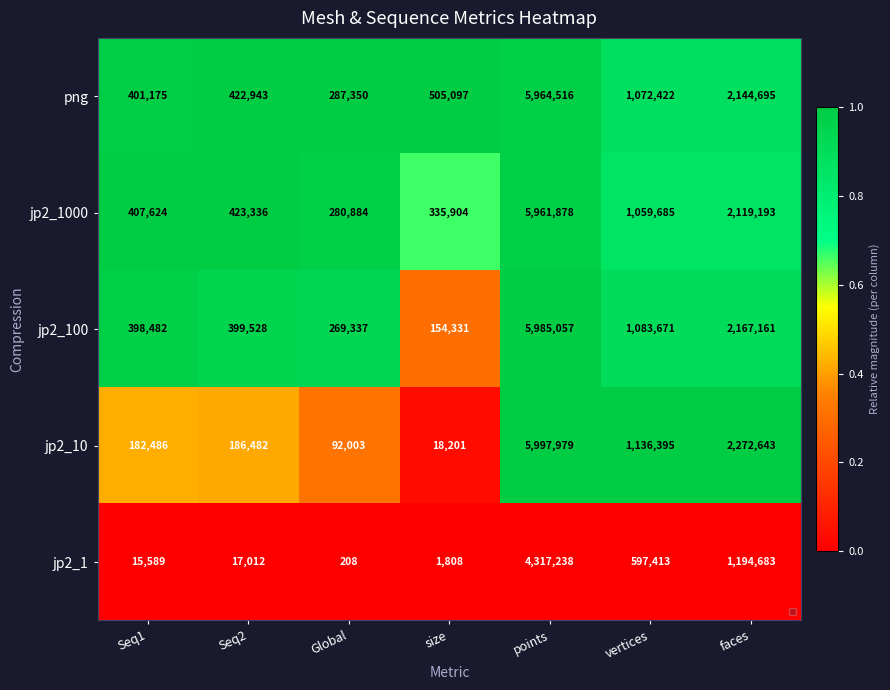

At which label is jp2_100 closest to 3069694?

faces